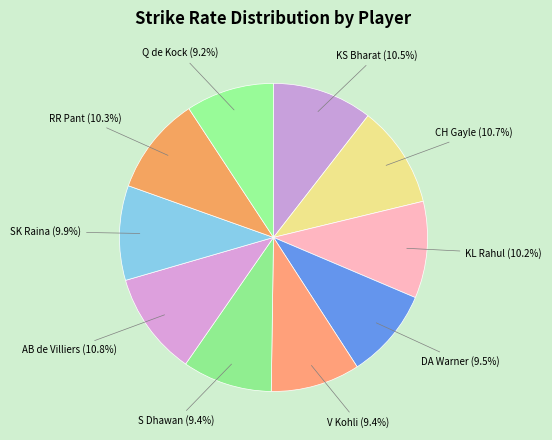

The DA Warner slice represents 1% of the pie. True or false?

False